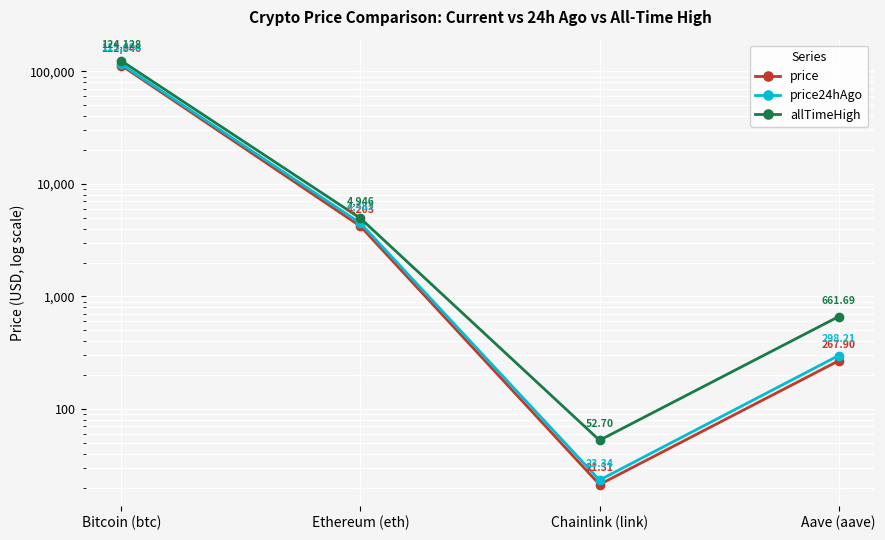

Reading right to left, transcribe all the data shown in this chart.

price: Aave (aave)=267.9	Chainlink (link)=21.3	Ethereum (eth)=4203.0	Bitcoin (btc)=112846.0
price24hAgo: Aave (aave)=298.2	Chainlink (link)=23.3	Ethereum (eth)=4483.0	Bitcoin (btc)=115694.0
allTimeHigh: Aave (aave)=661.7	Chainlink (link)=52.7	Ethereum (eth)=4946.1	Bitcoin (btc)=124128.0